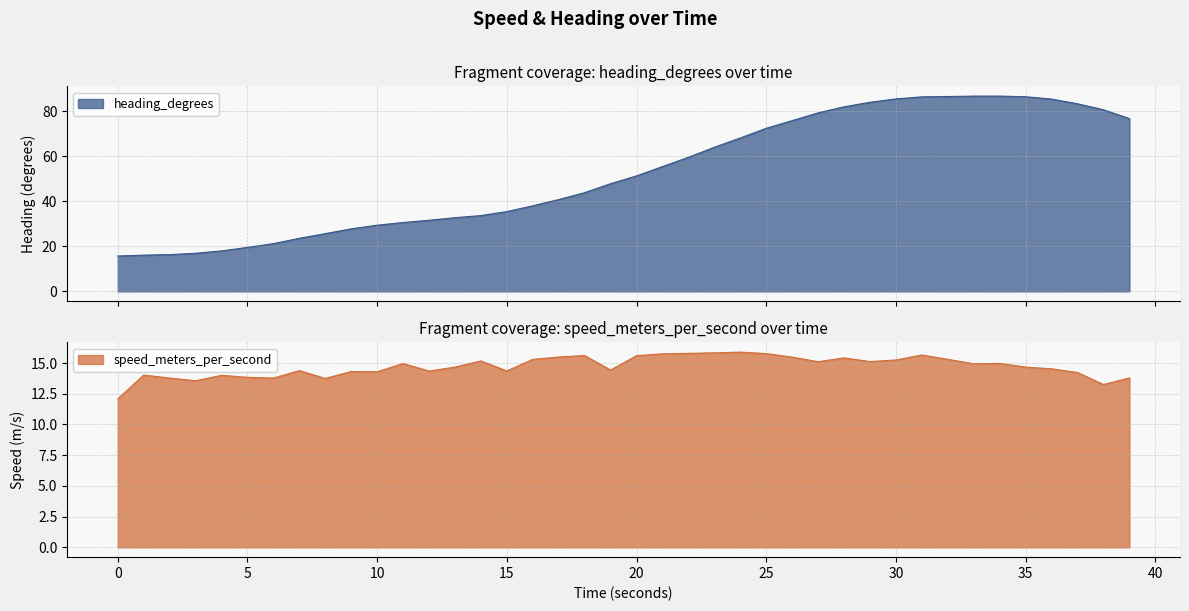

How many series are shown in this chart?

2